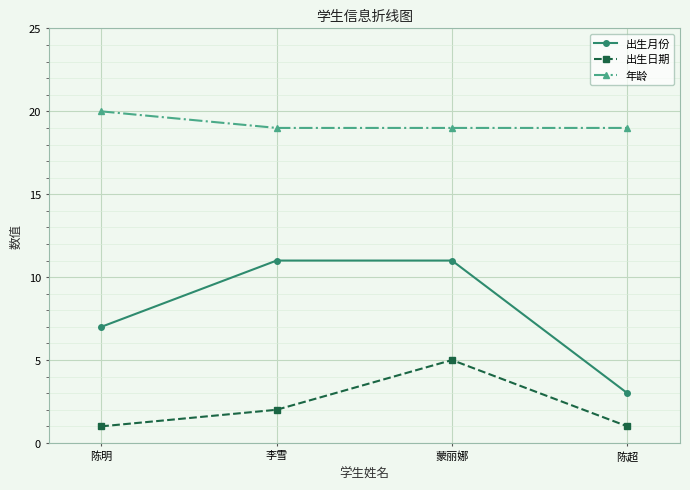

List the series in order of their peak value, lowest first.

出生日期, 出生月份, 年龄